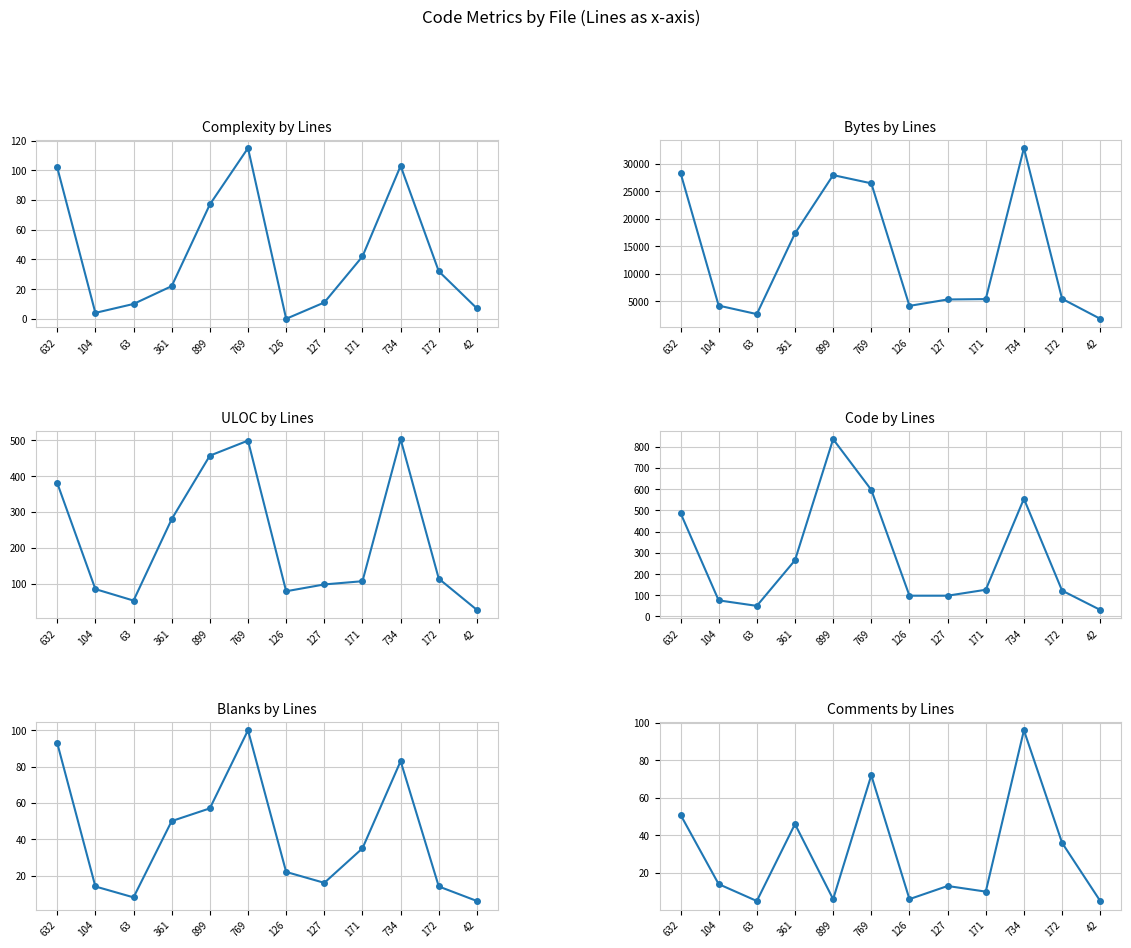

True or false: Complexity and Bytes intersect in this chart.

False